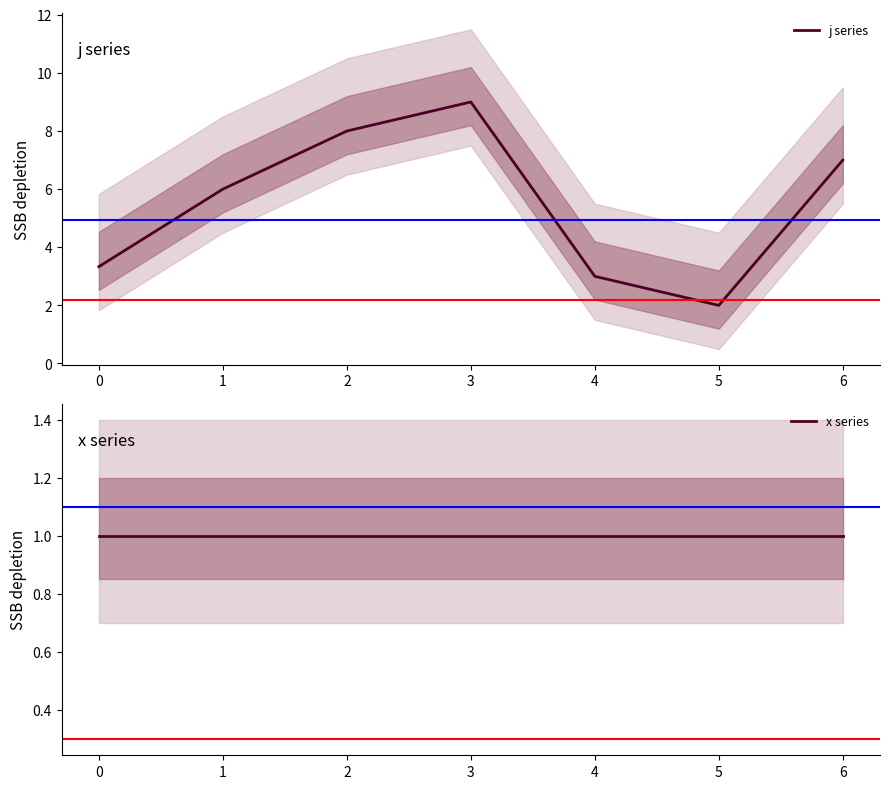

Is it true that j series equals 2.0 at 5?

True